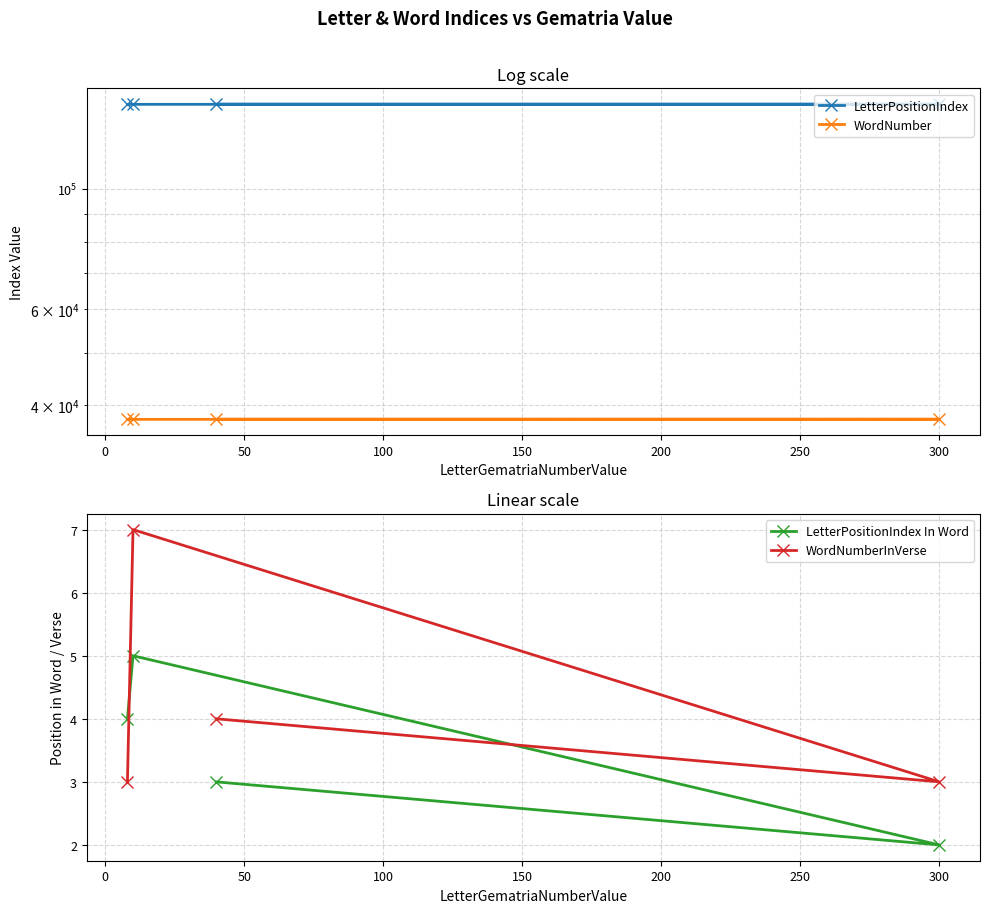

What is the value of the WordNumberInVerse point at the 3rd from the left?

4